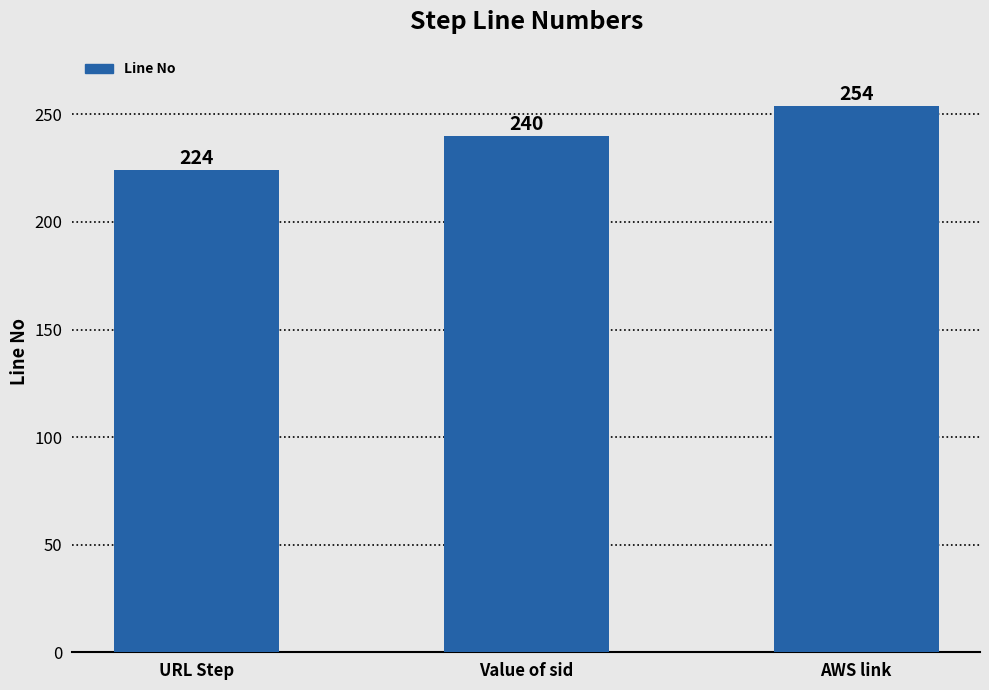

Is it true that the value at URL Step is 119?

False